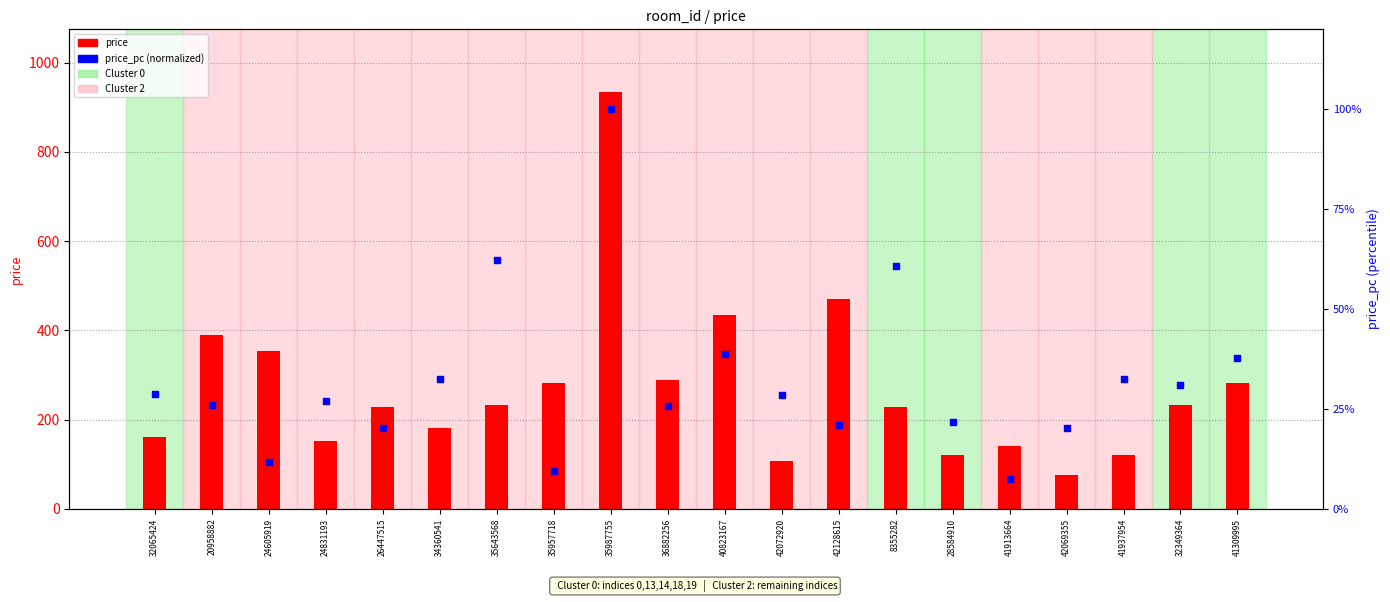

What is the total value across all series at 24605919?

365.3